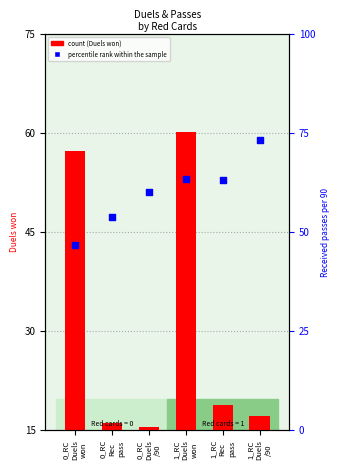

At which category is the sum across all series the highest?

1_RC
Duels
won